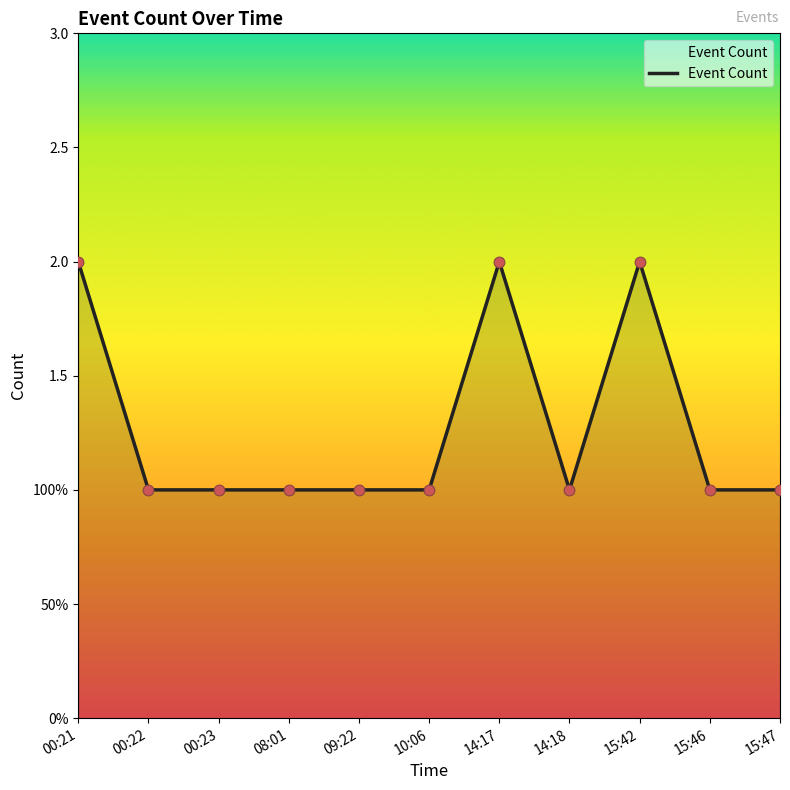

Does the chart have visible grid lines?

No